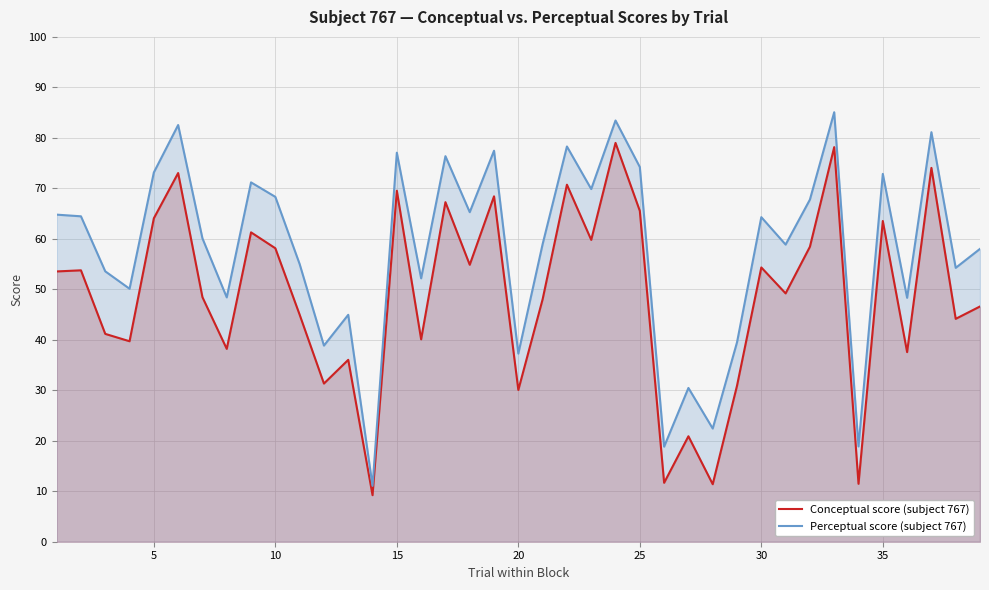

True or false: Conceptual score (subject 767) and Perceptual score (subject 767) cross at least once.

False